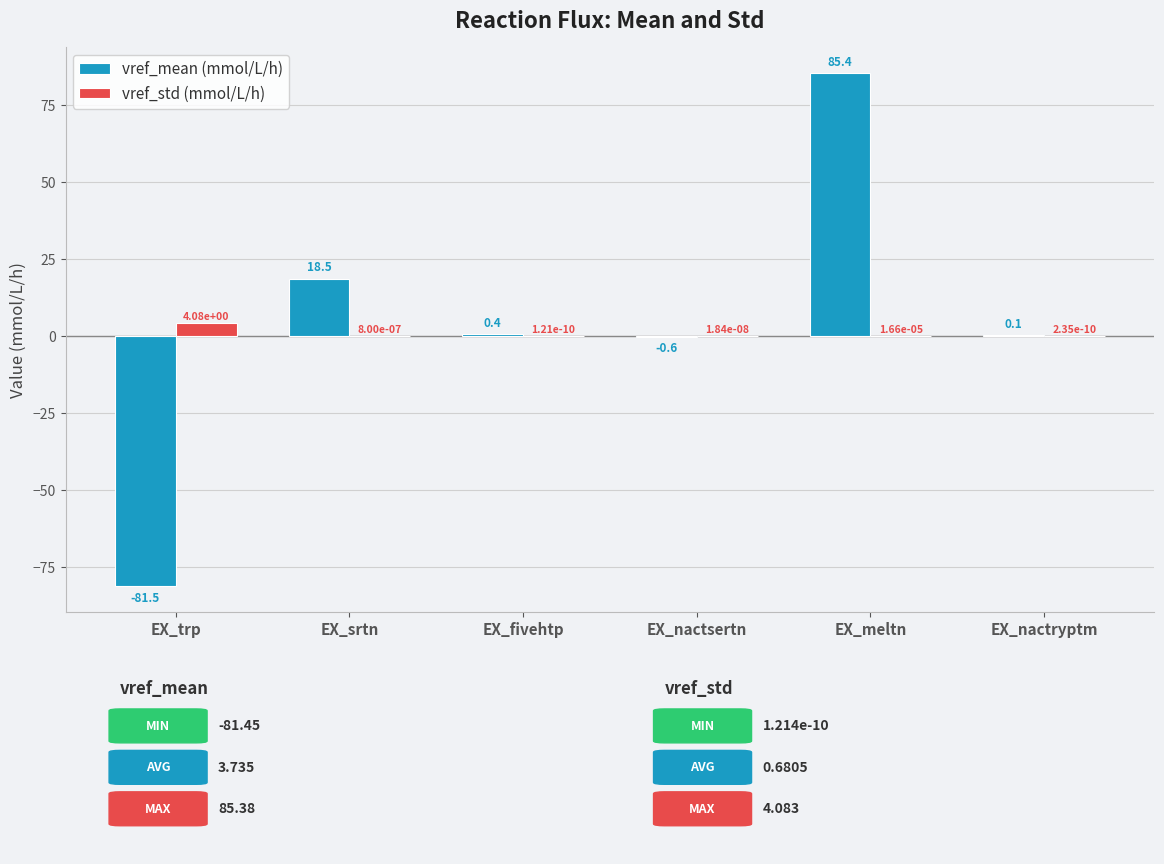

True or false: vref_std (mmol/L/h) has a value of 0.0 at EX_fivehtp.

True